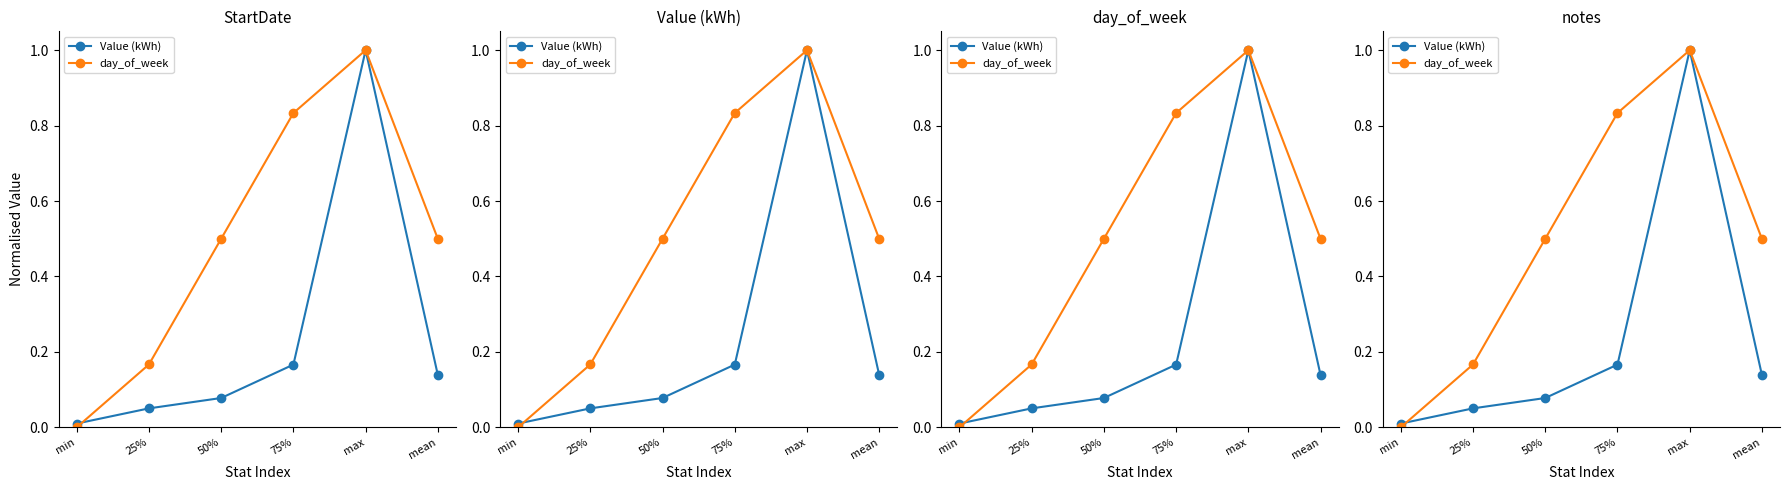

True or false: day_of_week and Value (kWh) cross at least once.

True